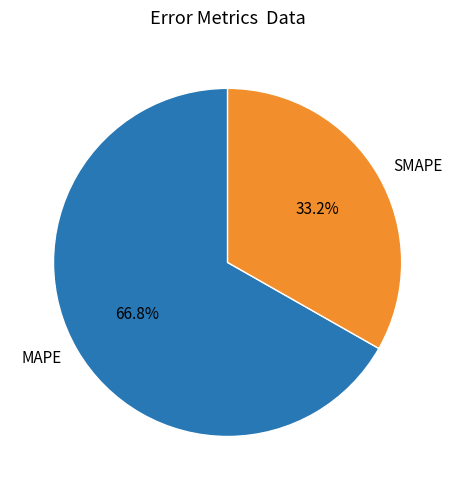

The MAPE slice represents 67% of the pie. True or false?

True